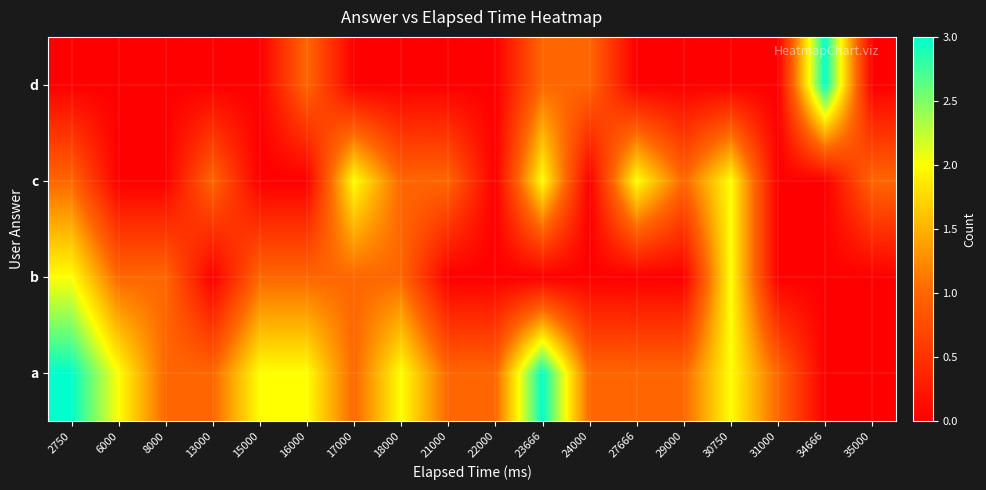

Which has a higher value, 16000 or 30750?

16000